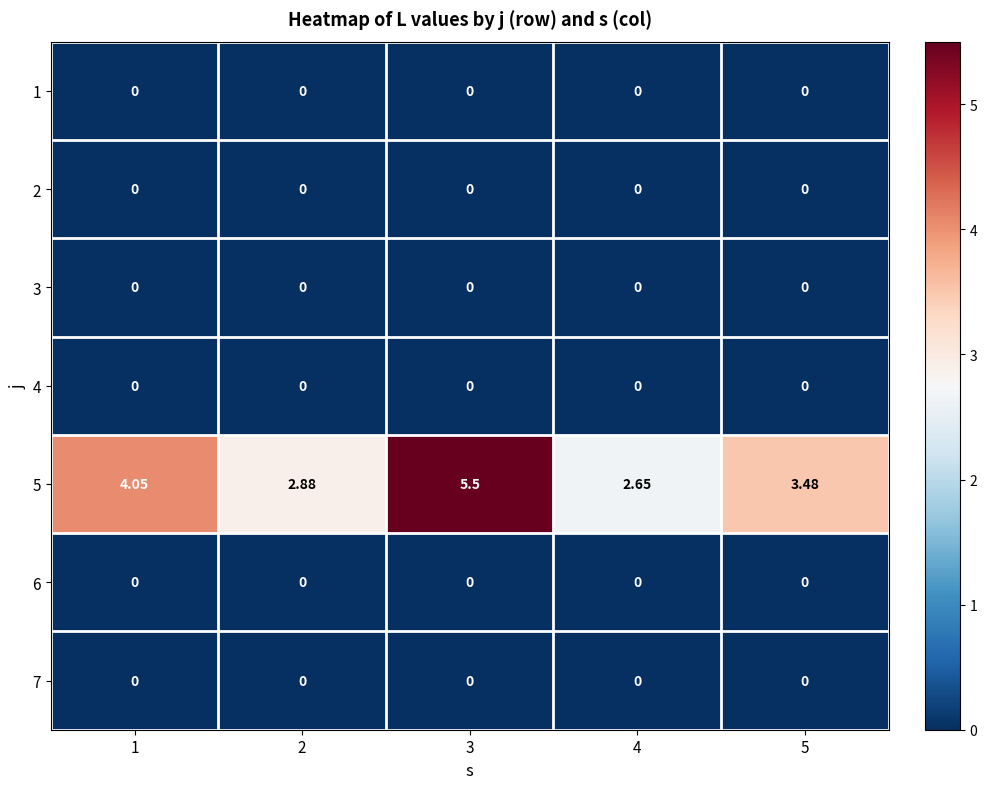

Count the number of data series in this chart.

7